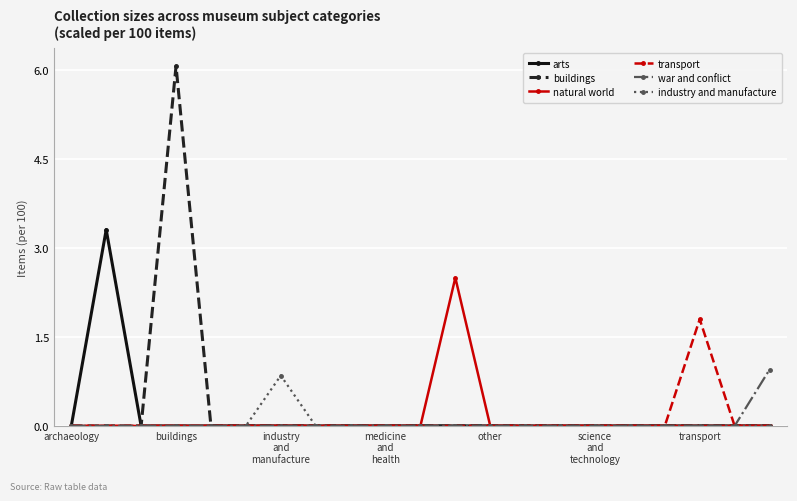

Count the number of categories in the chart.

21